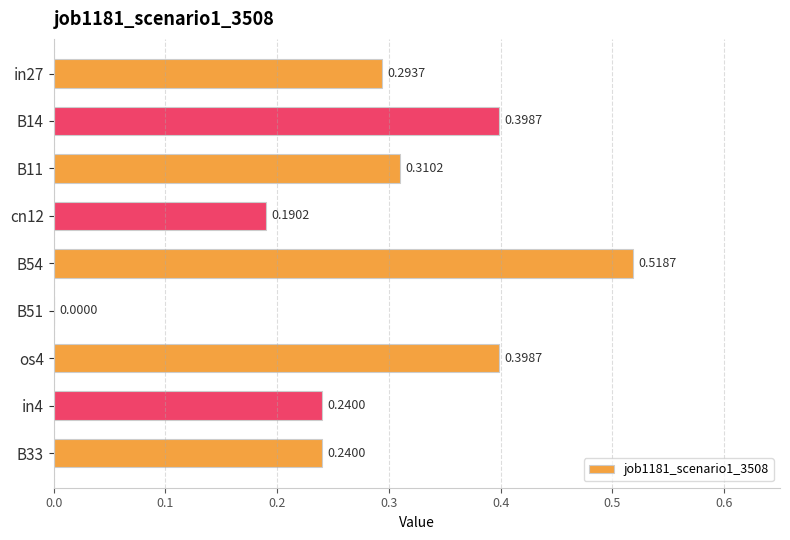

What is the sum of the values at B51 and B14?

0.4